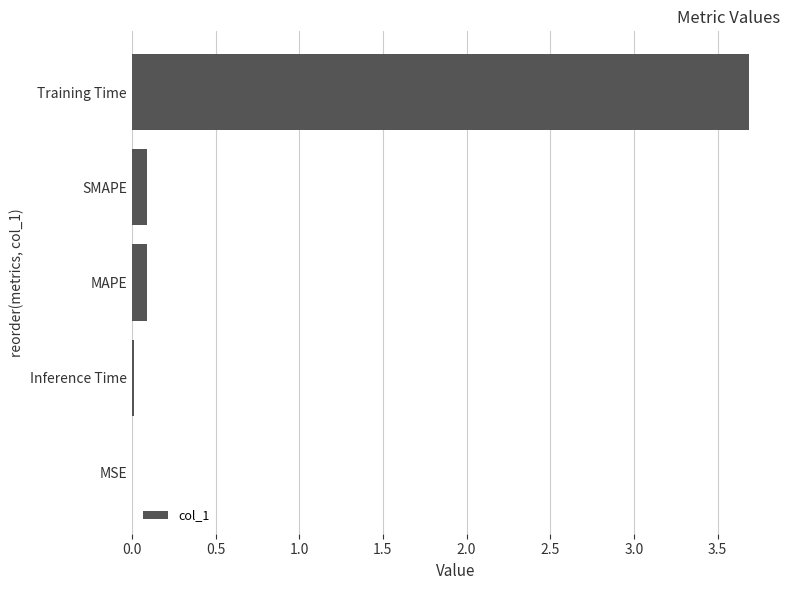

What is the sum of all values?

3.9